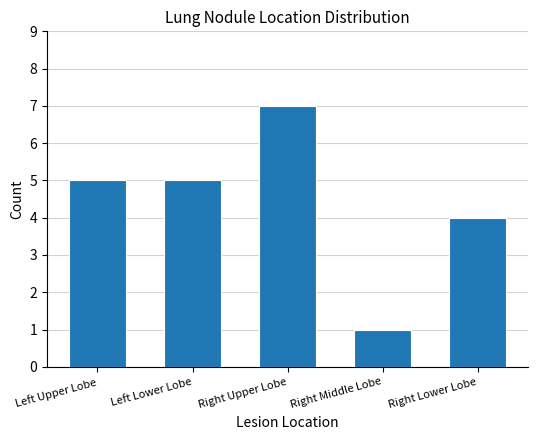

What is the change in value from Left Lower Lobe to Right Upper Lobe?

+2